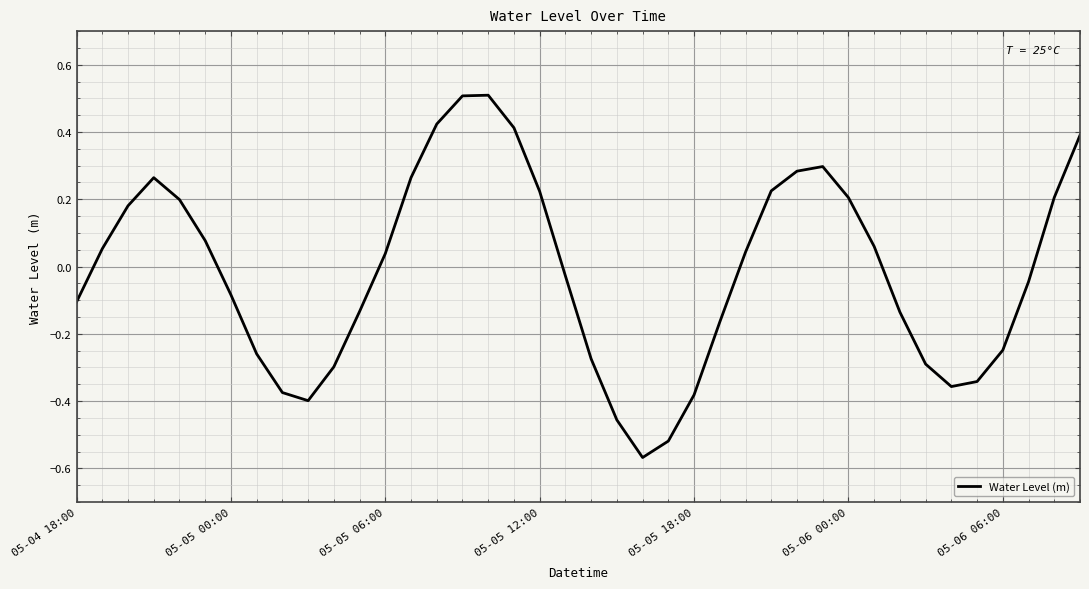

How many values are above zero?

20